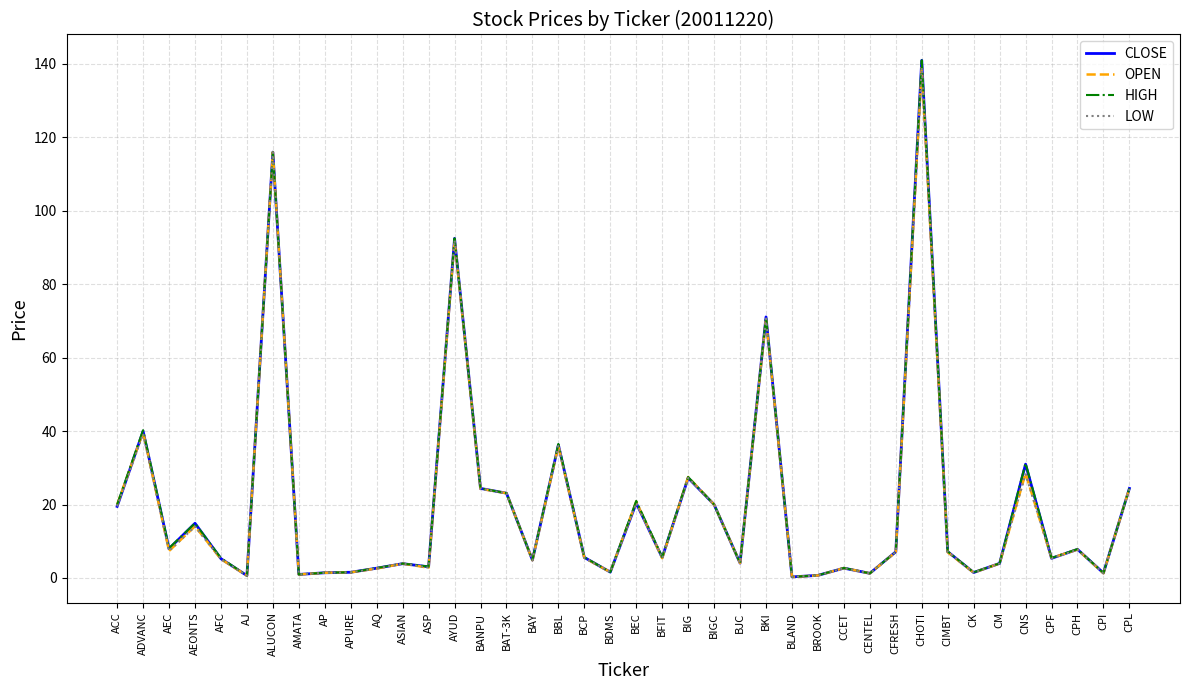

Where is LOW nearest to the value 69?

BKI